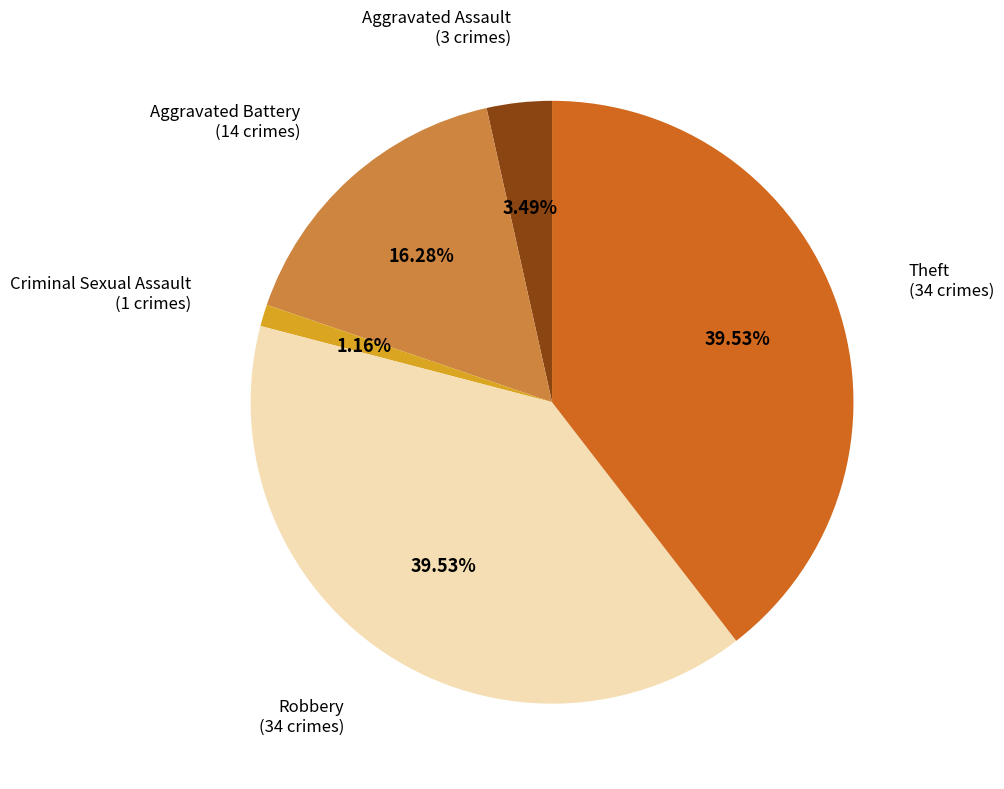

Count the number of slices in the pie.

5